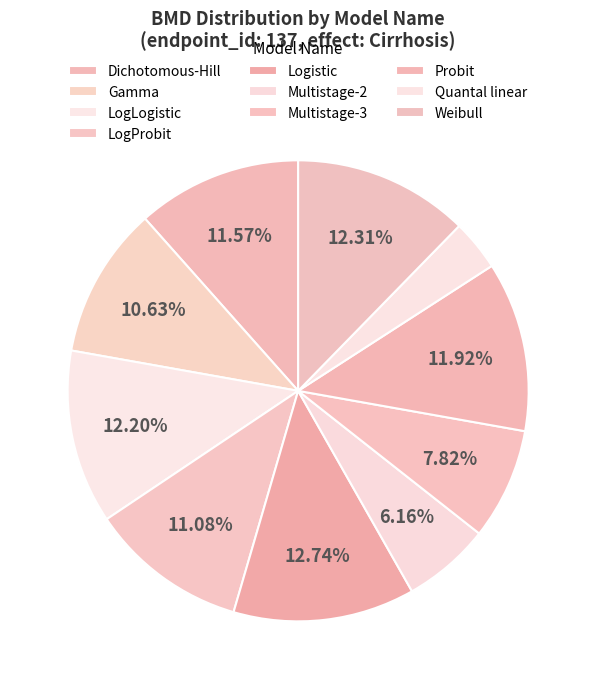

What percentage is NOT represented by Multistage-2?

93.8%